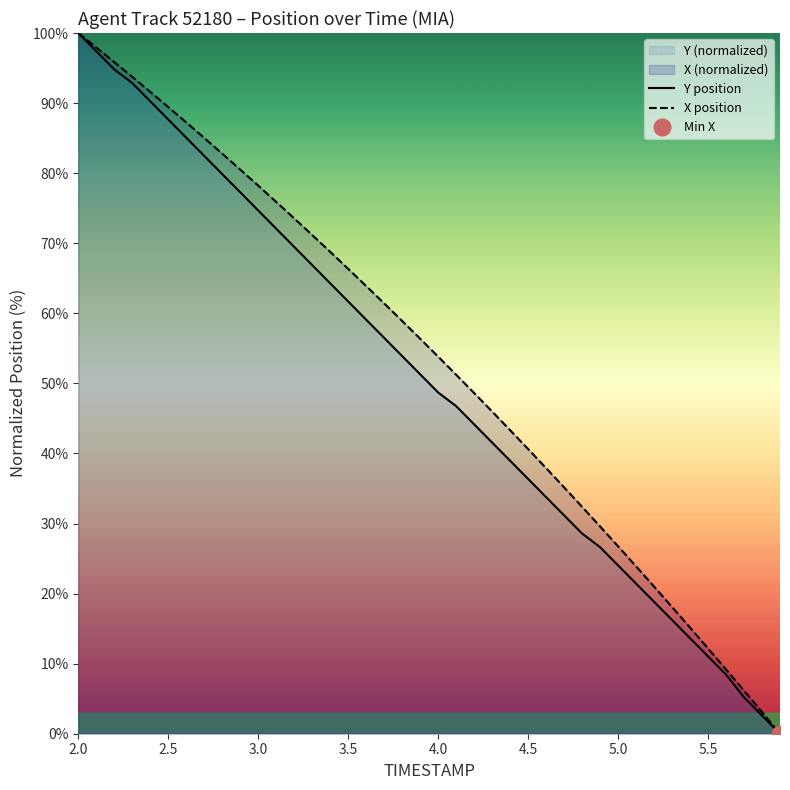

How many values in the Y position series exceed 51?

20